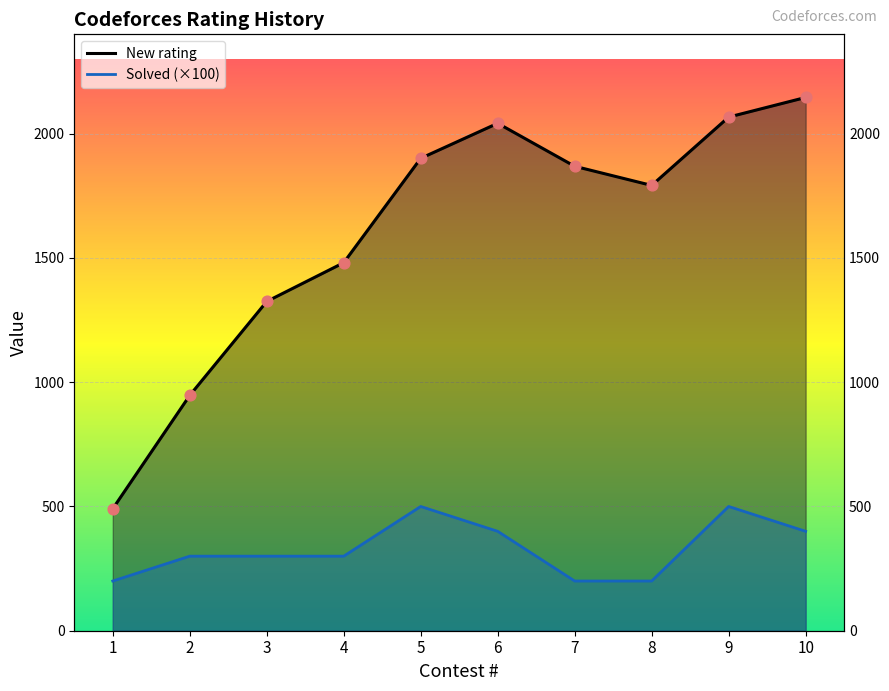

Which series has the largest total across all categories?

New rating